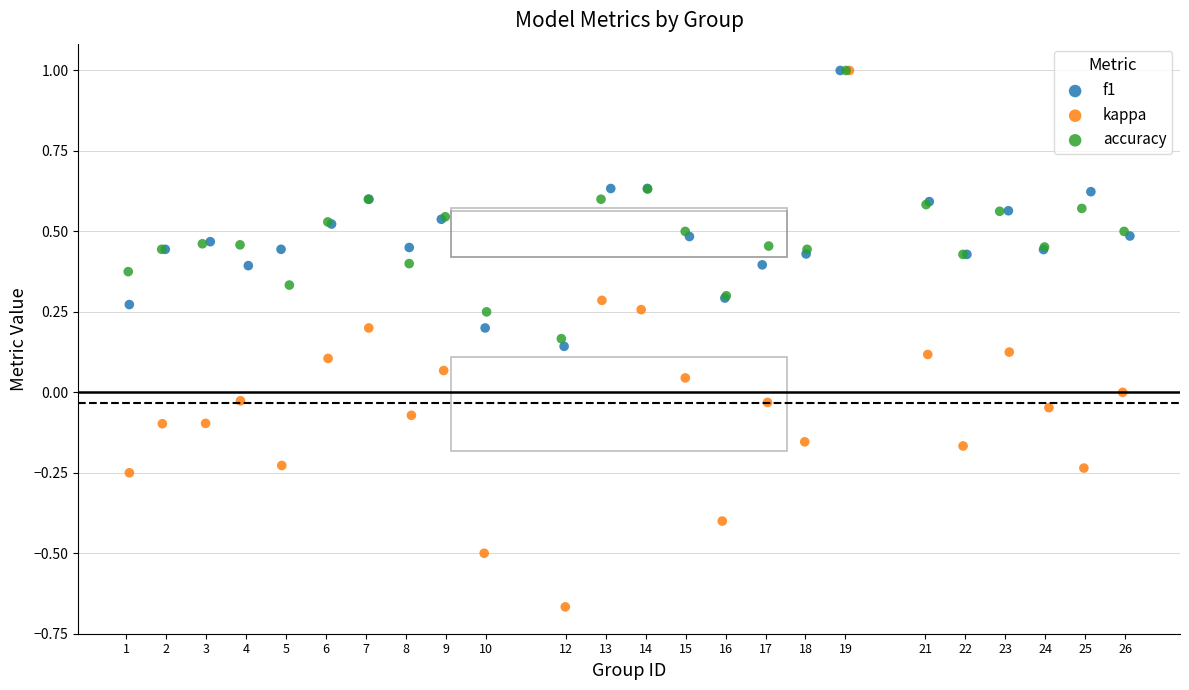

Which series reaches the minimum Y coordinate?

kappa